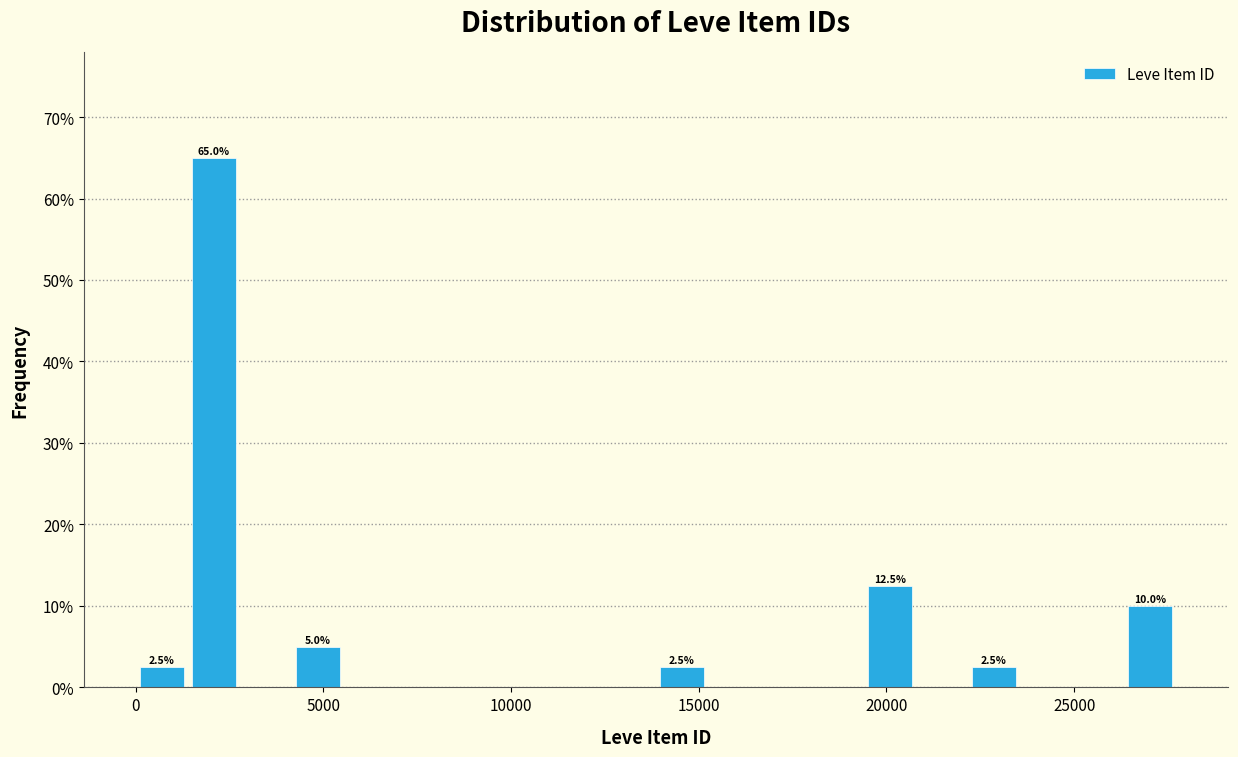

Read against the x-axis, roughly where is the centre of the tallest bar?

2000